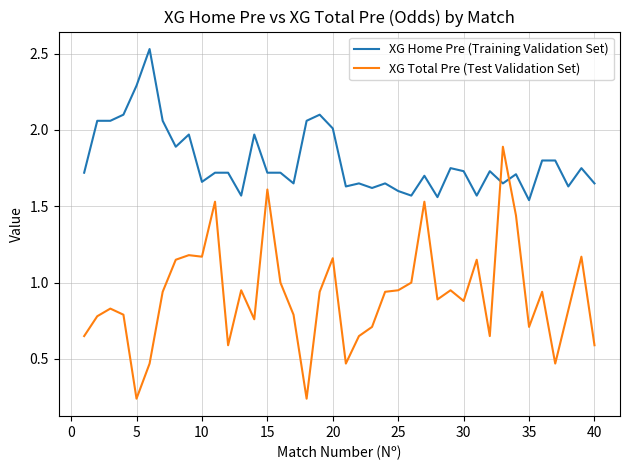

Rank the series by their maximum value, from highest to lowest.

XG Home Pre (Training Validation Set), XG Total Pre (Test Validation Set)